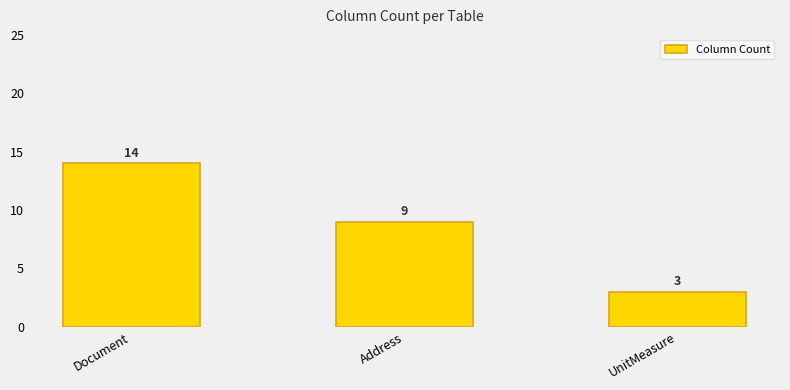

What is the label of the 3rd bar from the right?

Document